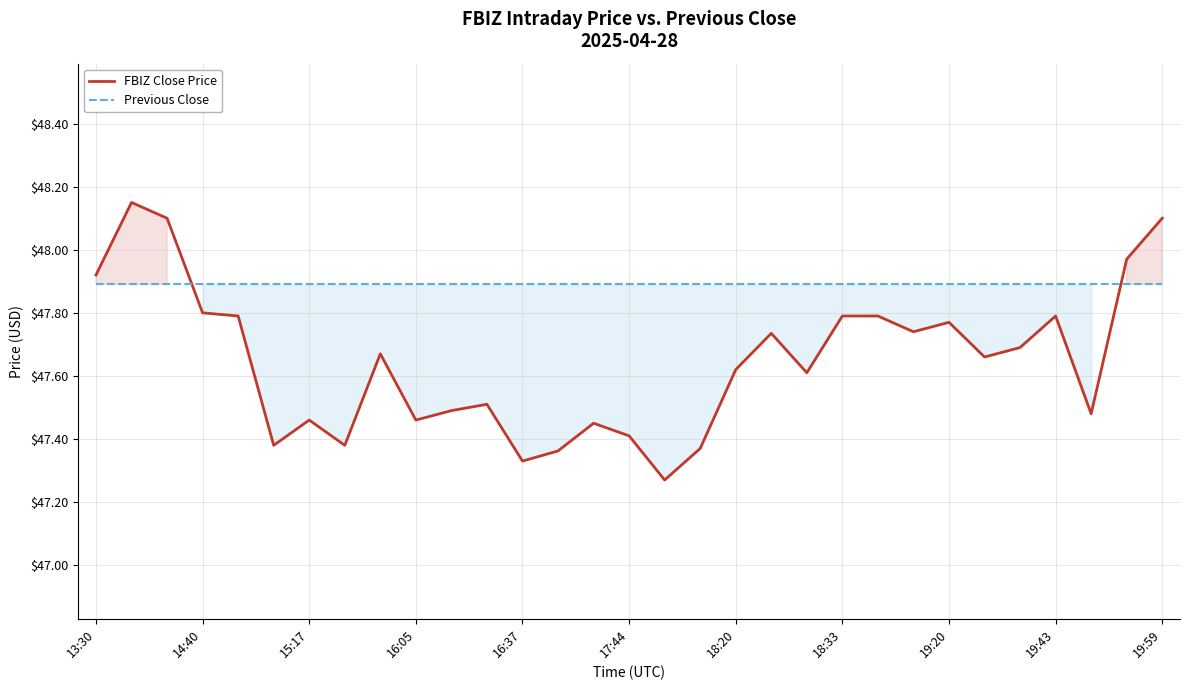

Which series changed the most between 19:20 and 19:59?

FBIZ Close Price